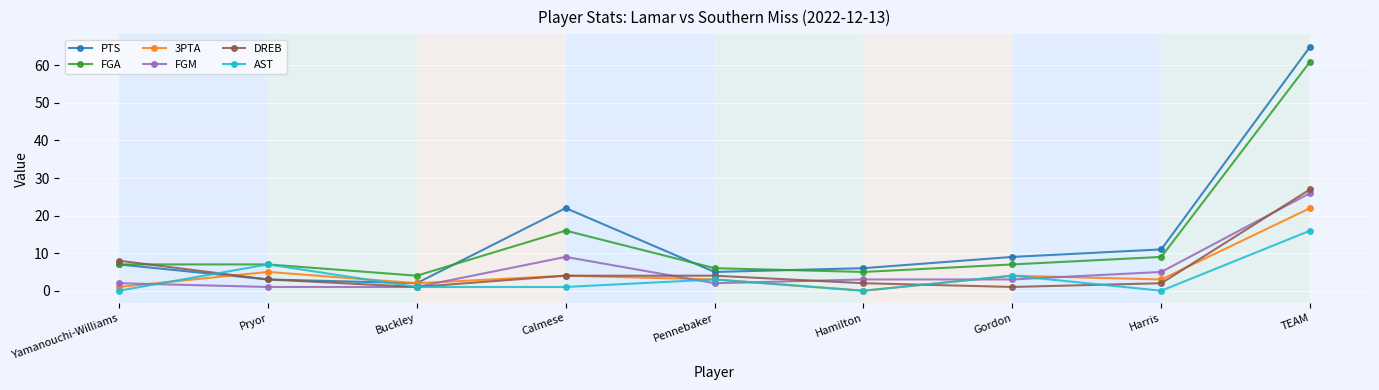

True or false: FGA has more than 0 points higher than both neighbors.

True